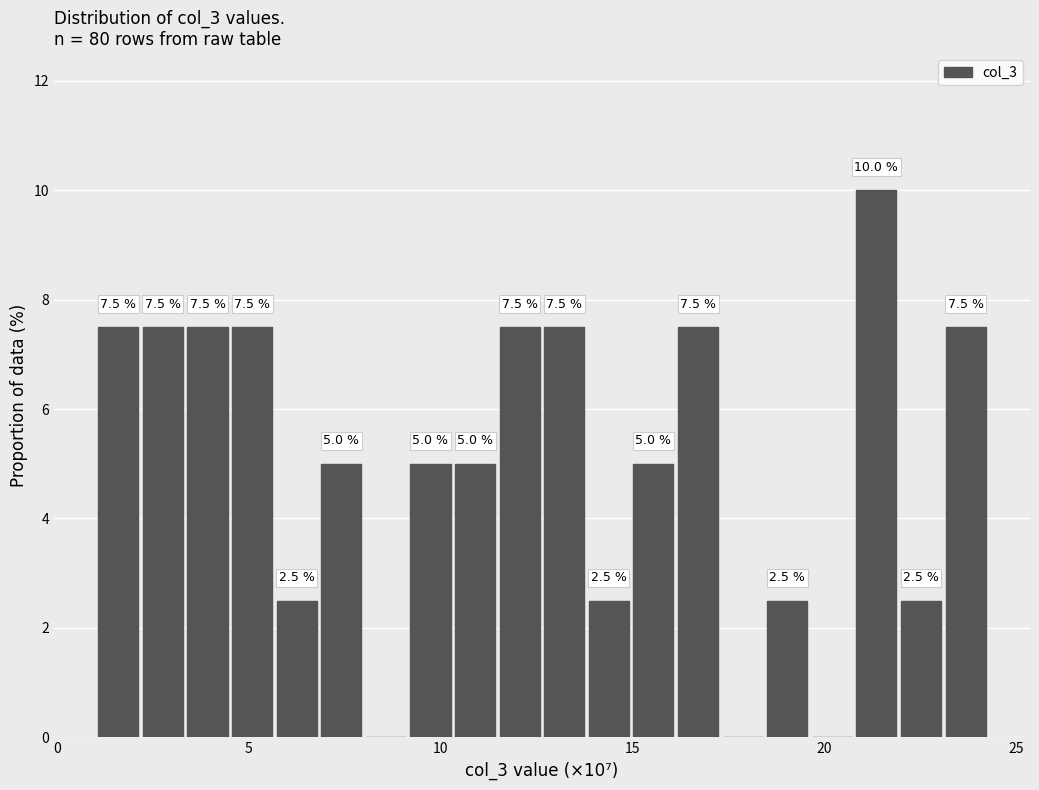

Around what value on the x-axis is the tallest bar? Give the approximate position of its centre, as read against the axis.

21.5